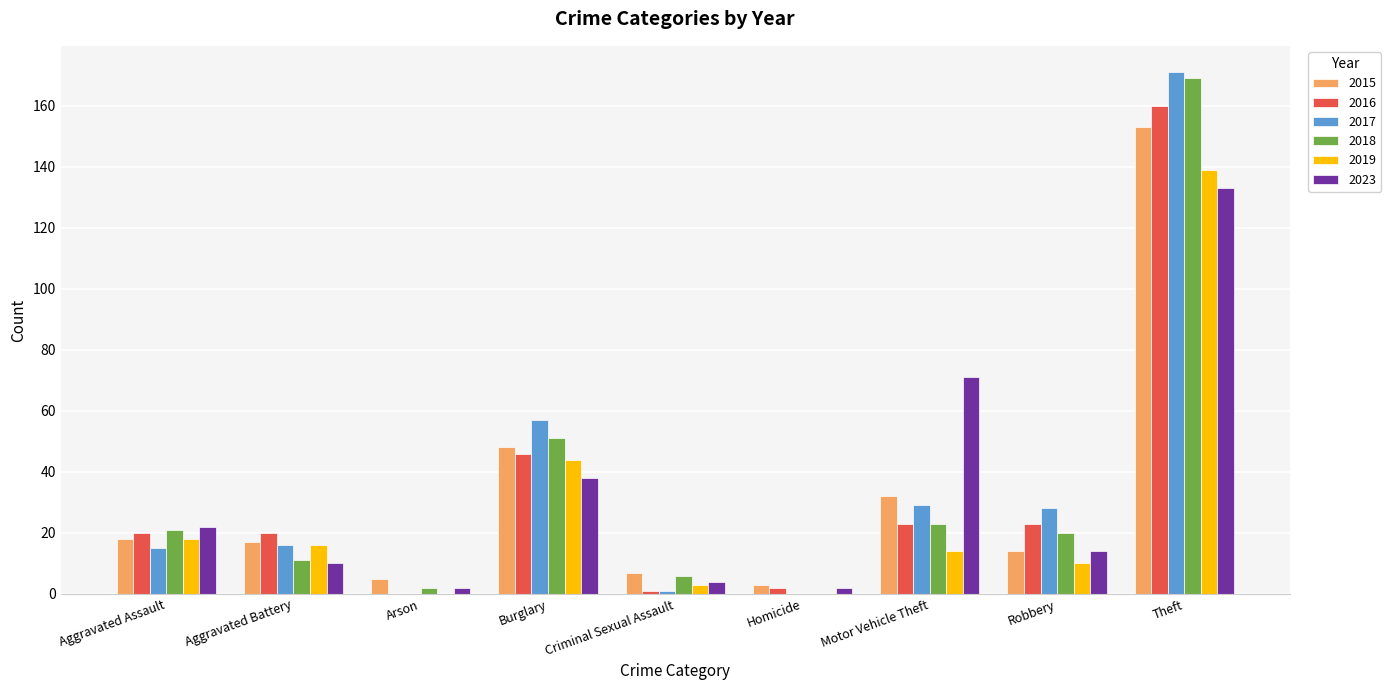

Reading left to right, what are all the values shown in this chart?

2015: 18	17	5	48	7	3	32	14	153
2016: 20	20	0	46	1	2	23	23	160
2017: 15	16	0	57	1	0	29	28	171
2018: 21	11	2	51	6	0	23	20	169
2019: 18	16	0	44	3	0	14	10	139
2023: 22	10	2	38	4	2	71	14	133